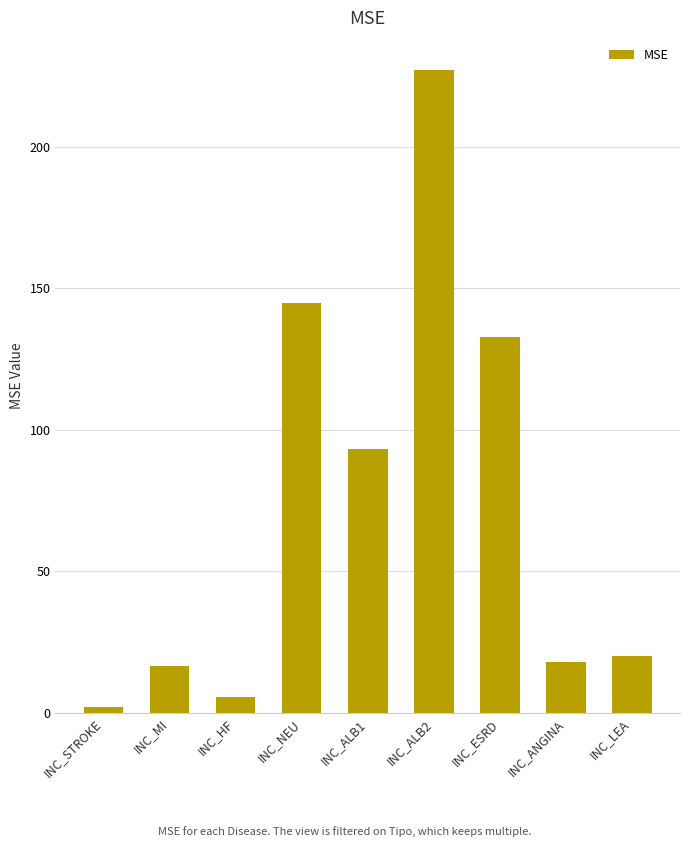

The chart shows a value of 133.0 at INC_ESRD. True or false?

True